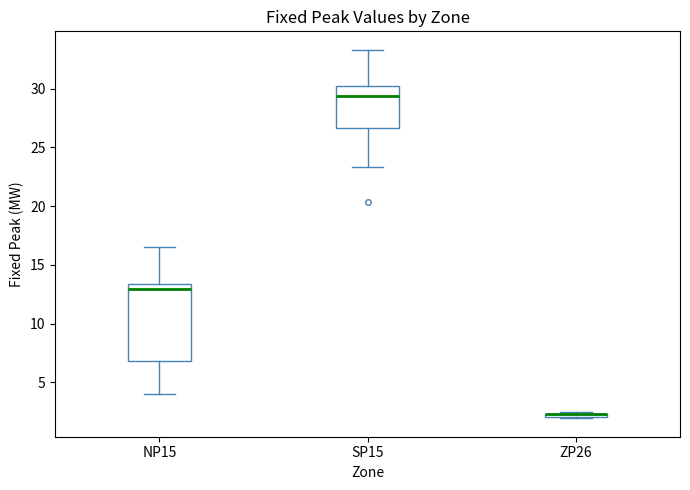

Where does the upper whisker of the box for NP15 end on the y-axis? The values are not printed on the chart, so give them approximately, as read against the axis.

16.5